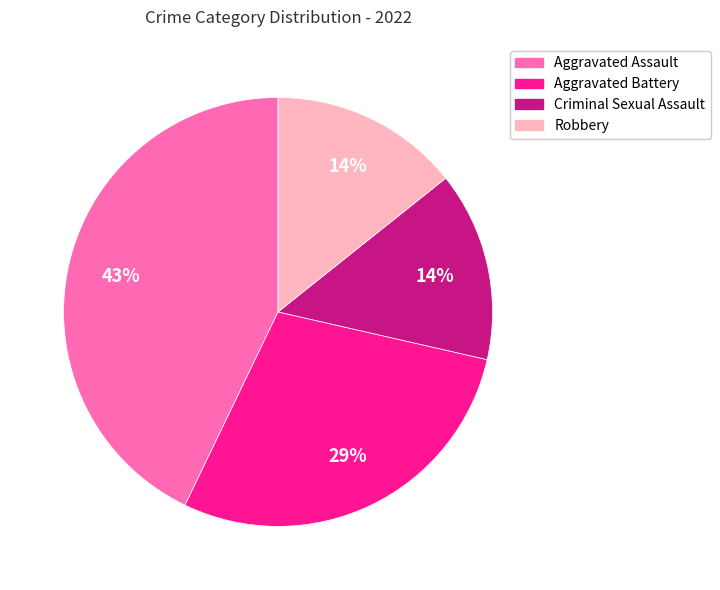

How many slices are in this pie chart?

4